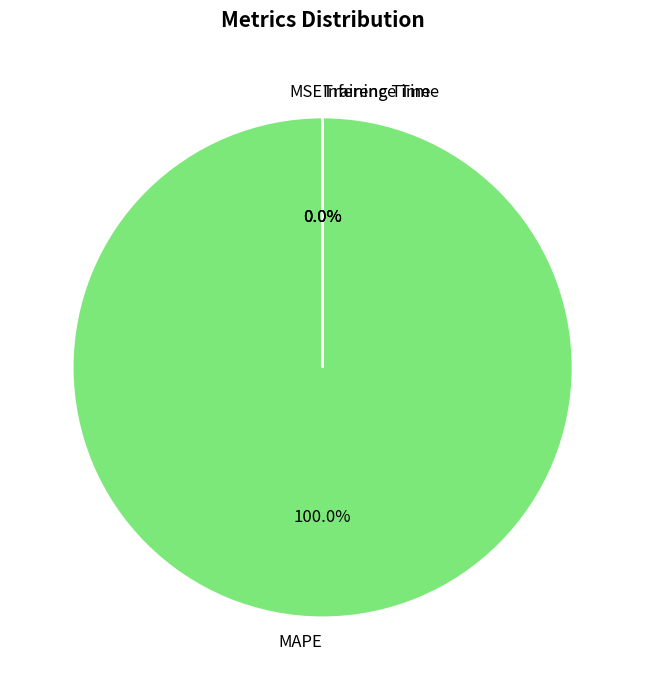

Does any single category account for the majority?

Yes